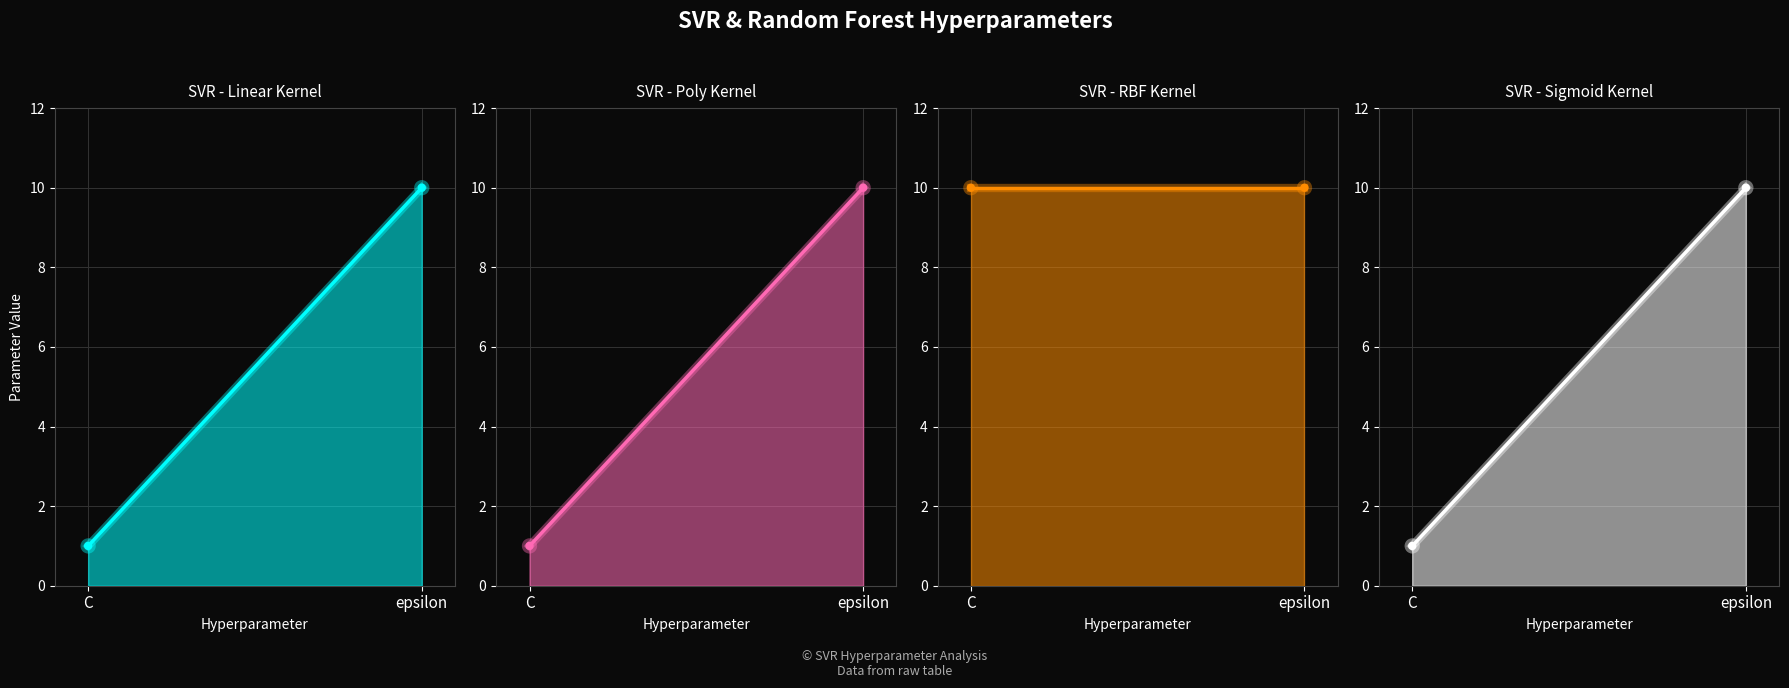

Between C and epsilon, which series saw the biggest shift?

SVR - Linear Kernel